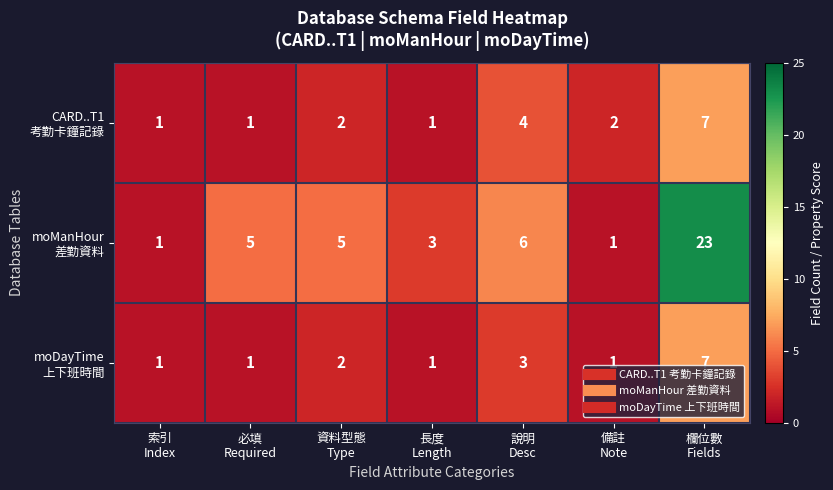

What is the greatest value displayed?

23